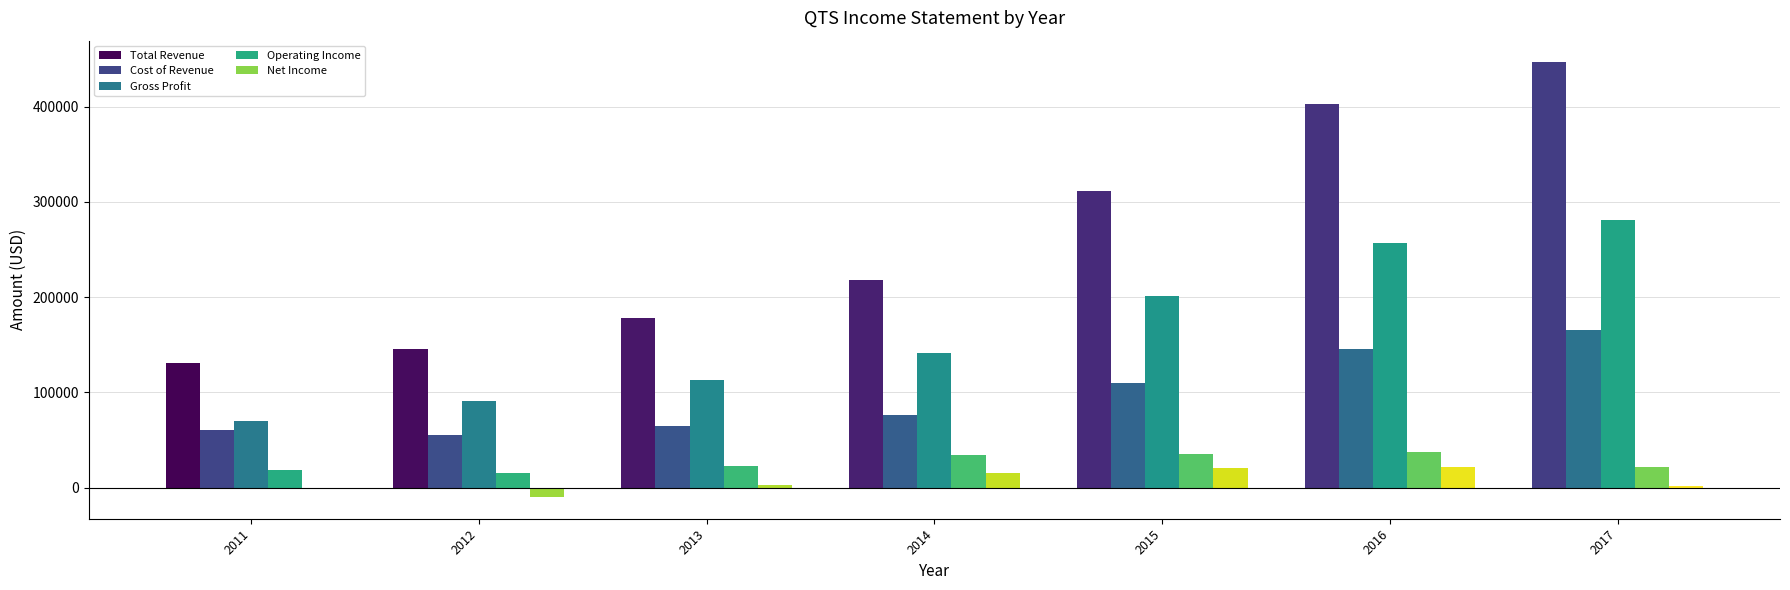

What is the sum of all Gross Profit values?

1153500